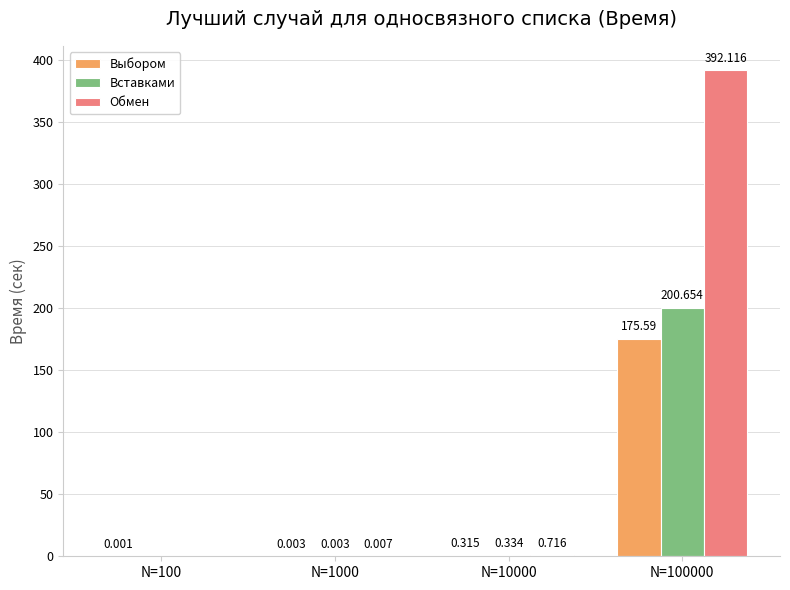

What is the maximum value for Обмен?

392.1